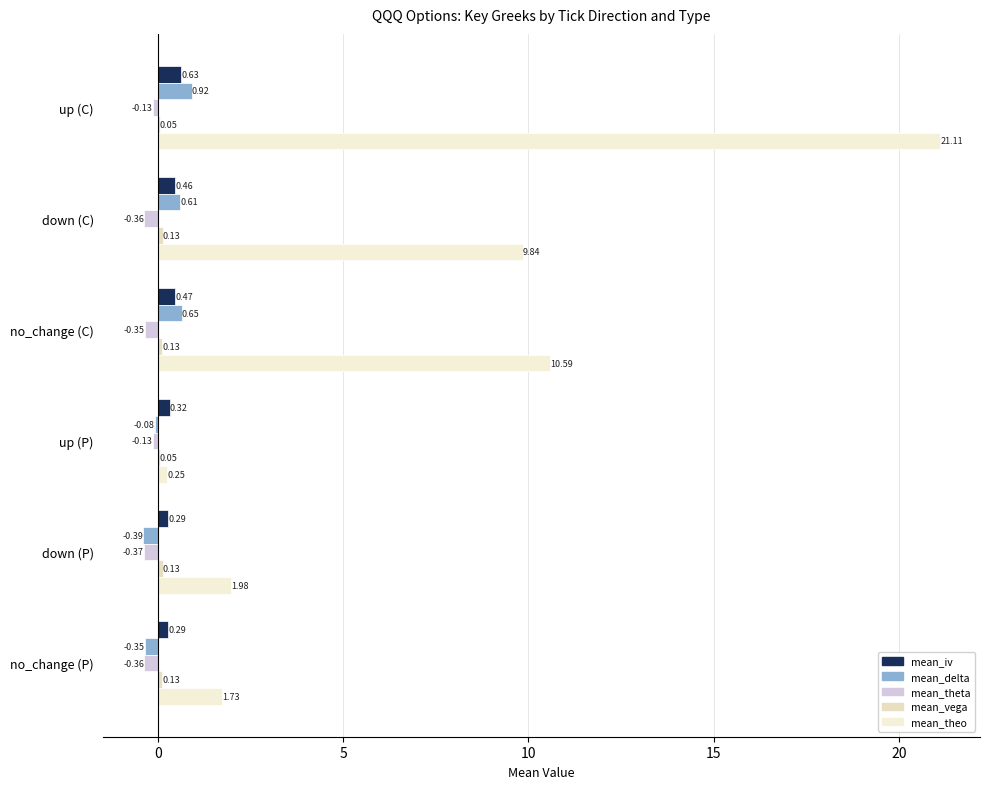

Rank the series by their maximum value, from highest to lowest.

mean_theo, mean_delta, mean_iv, mean_vega, mean_theta